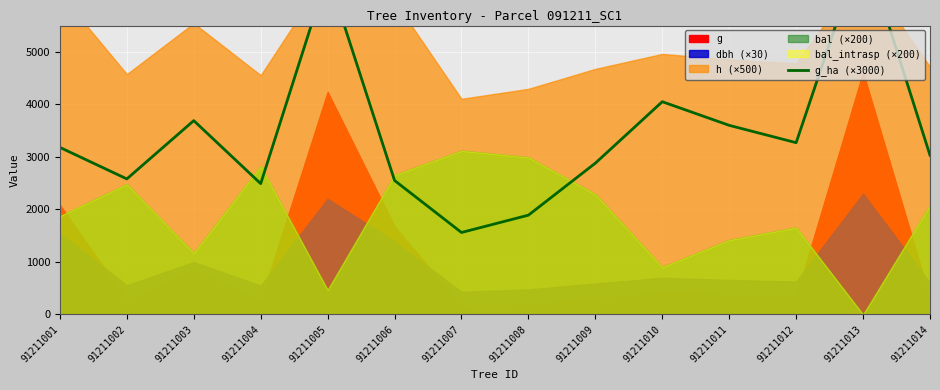

Is it true that the value at 91211014 is 1130.1?

False